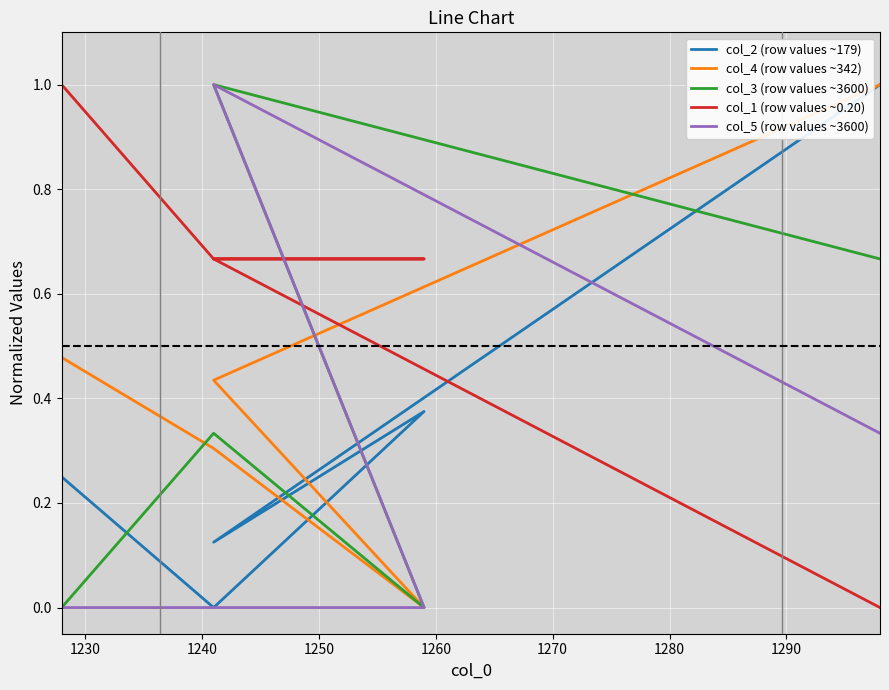

How many values in col_2 (row values ~179) are above zero?

4